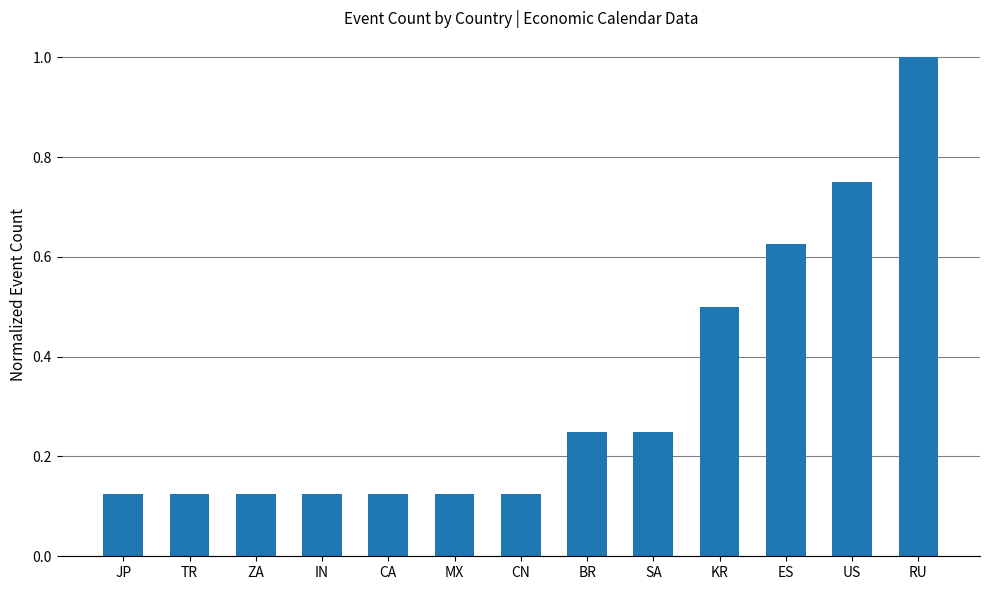

Which label corresponds to the largest value in the chart?

RU